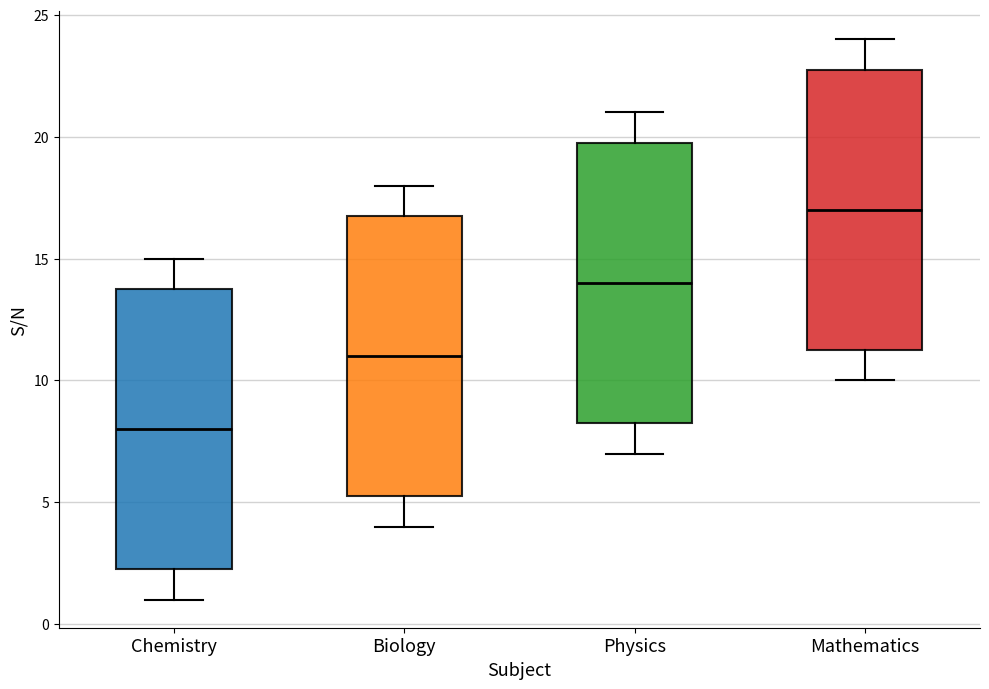

Reading left to right, read every box against the y-axis: the position of its median line, the range the box covers, and the ends of its whiskers. The values are not printed on the chart, so give them approximately, as read against the axis.

Chemistry: median 8.0, box 2.5 to 14.0, whiskers 1.0 to 15.0
Biology: median 11.0, box 5.5 to 17.0, whiskers 4.0 to 18.0
Physics: median 14.0, box 8.5 to 20.0, whiskers 7.0 to 21.0
Mathematics: median 17.0, box 11.5 to 23.0, whiskers 10.0 to 24.0